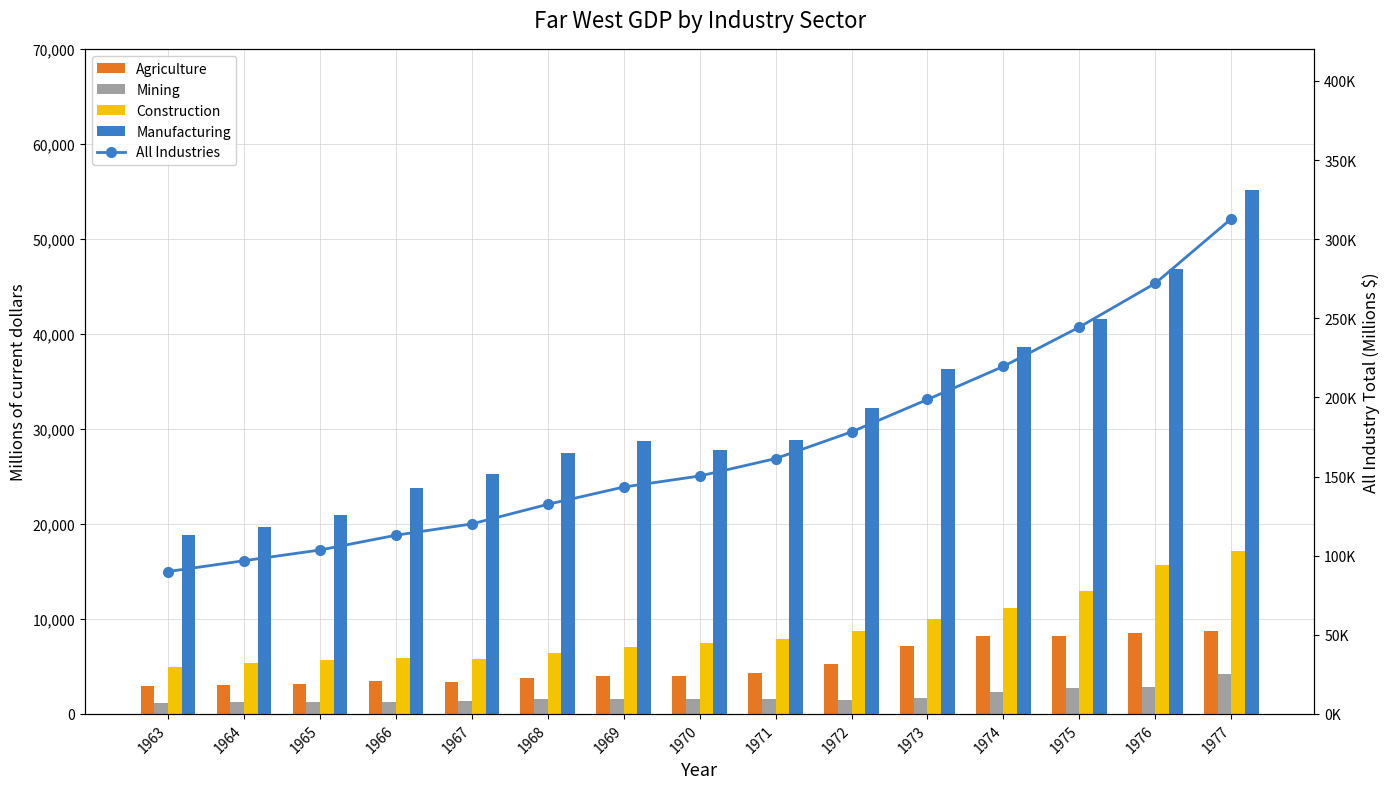

True or false: Manufacturing has a value of 7361.3 at 1968.

False